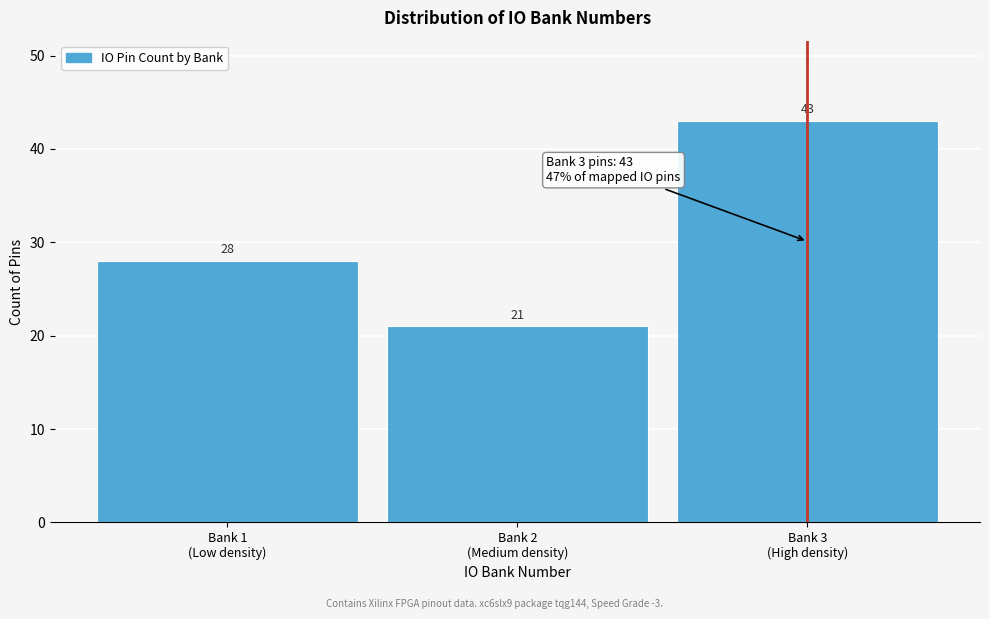

Reading left to right, extract all data points from this chart.

28	21	43